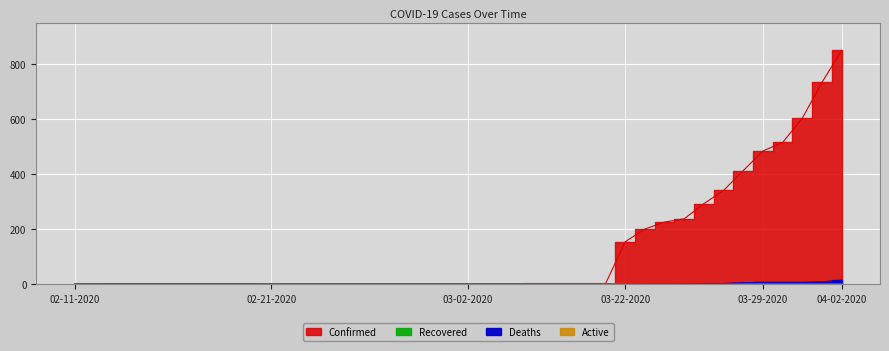

What position from the right is 02-23-2020?

28